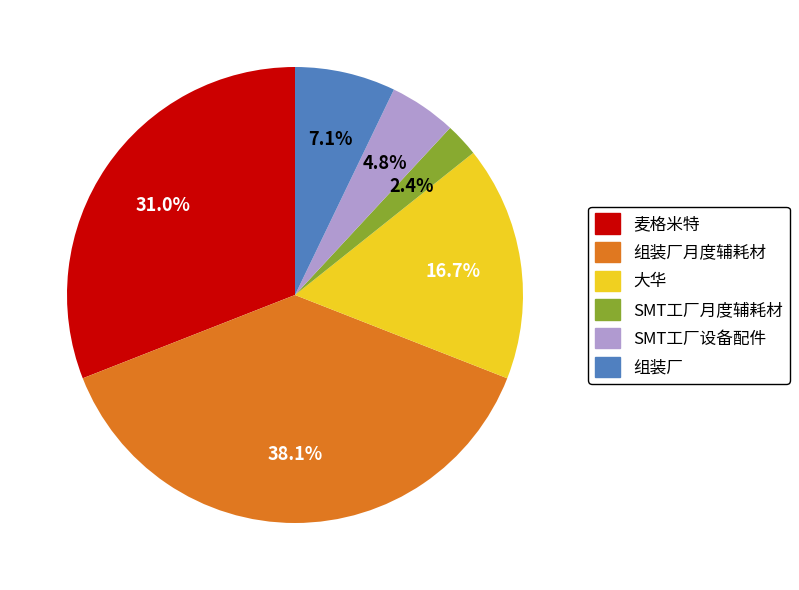

Is there any slice that represents more than half of the pie?

No